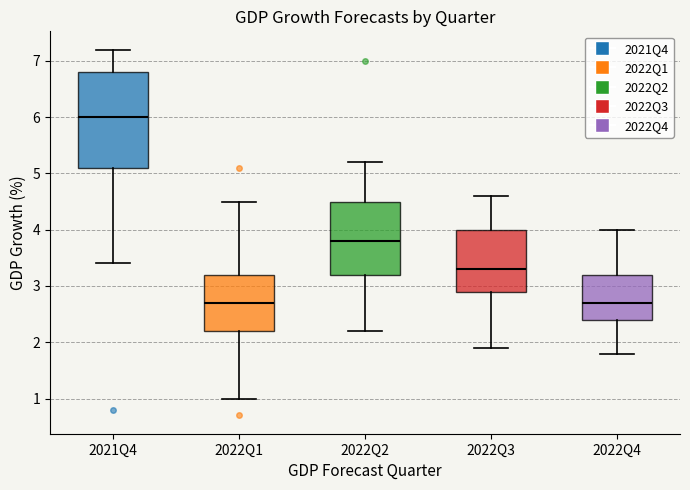

Reading left to right, transcribe this box plot: for each box, give where its median line is, the range the box spans, and where its two whiskers end, as read against the y-axis. The values are not printed on the chart, so give them approximately, as read against the axis.

2021Q4: median 6.0, box 5.1 to 6.8, whiskers 3.4 to 7.2
2022Q1: median 2.7, box 2.2 to 3.2, whiskers 1.0 to 4.5
2022Q2: median 3.8, box 3.2 to 4.5, whiskers 2.2 to 5.2
2022Q3: median 3.3, box 2.9 to 4.0, whiskers 1.9 to 4.6
2022Q4: median 2.7, box 2.4 to 3.2, whiskers 1.8 to 4.0